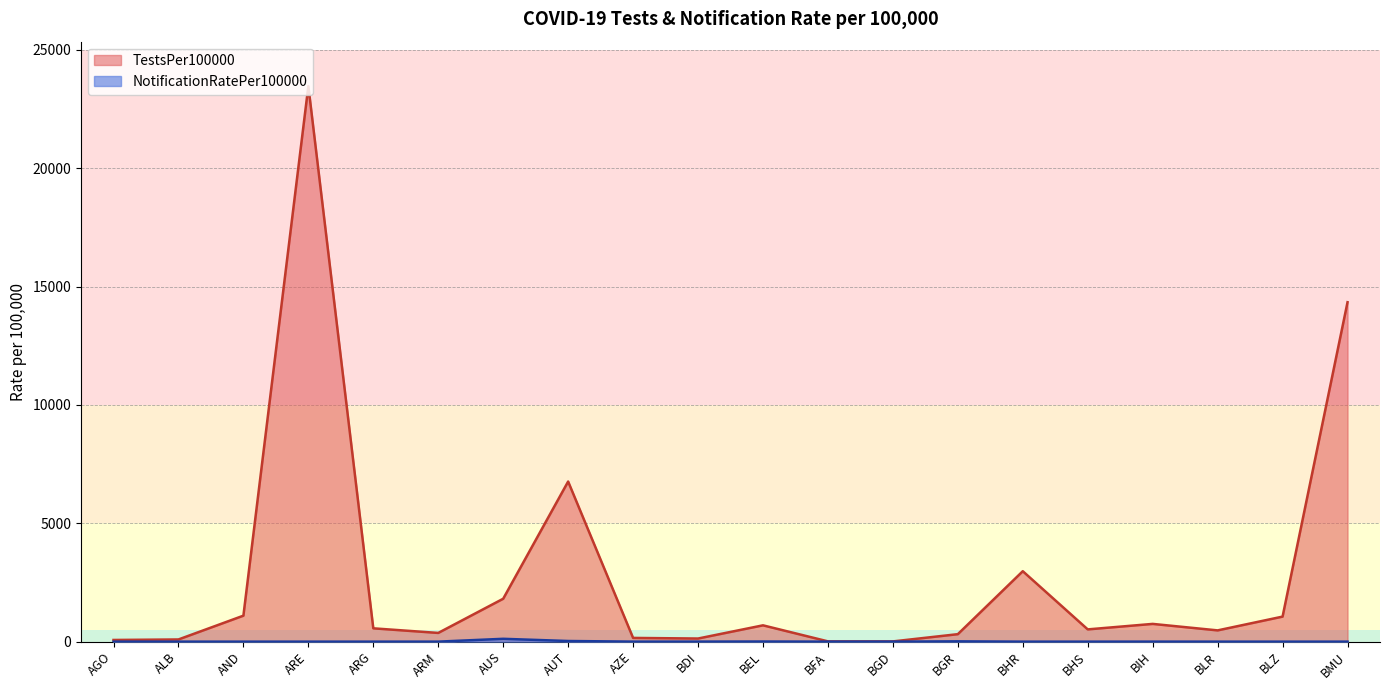

The TestsPer100000 series shows 41.9 at BDI. True or false?

False